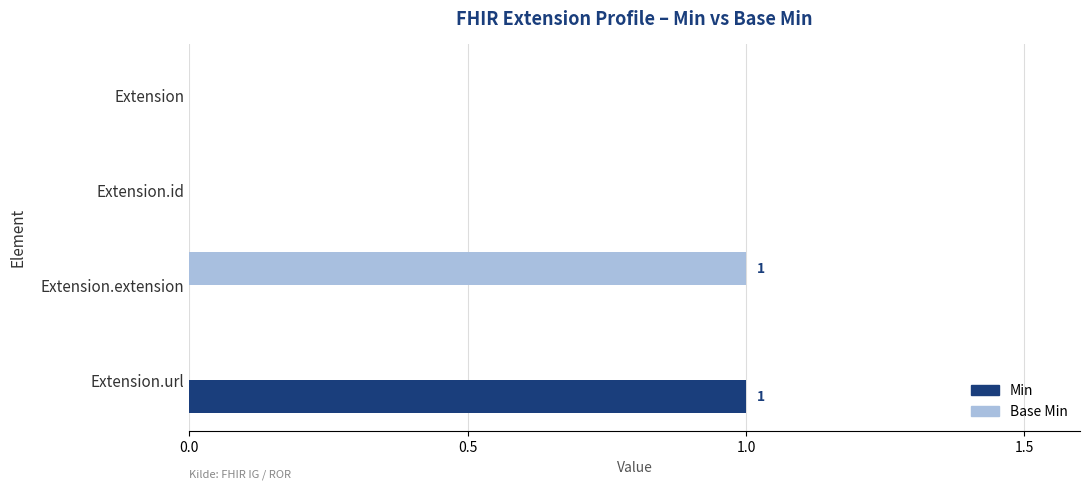

What is the highest value of the Min series?

1